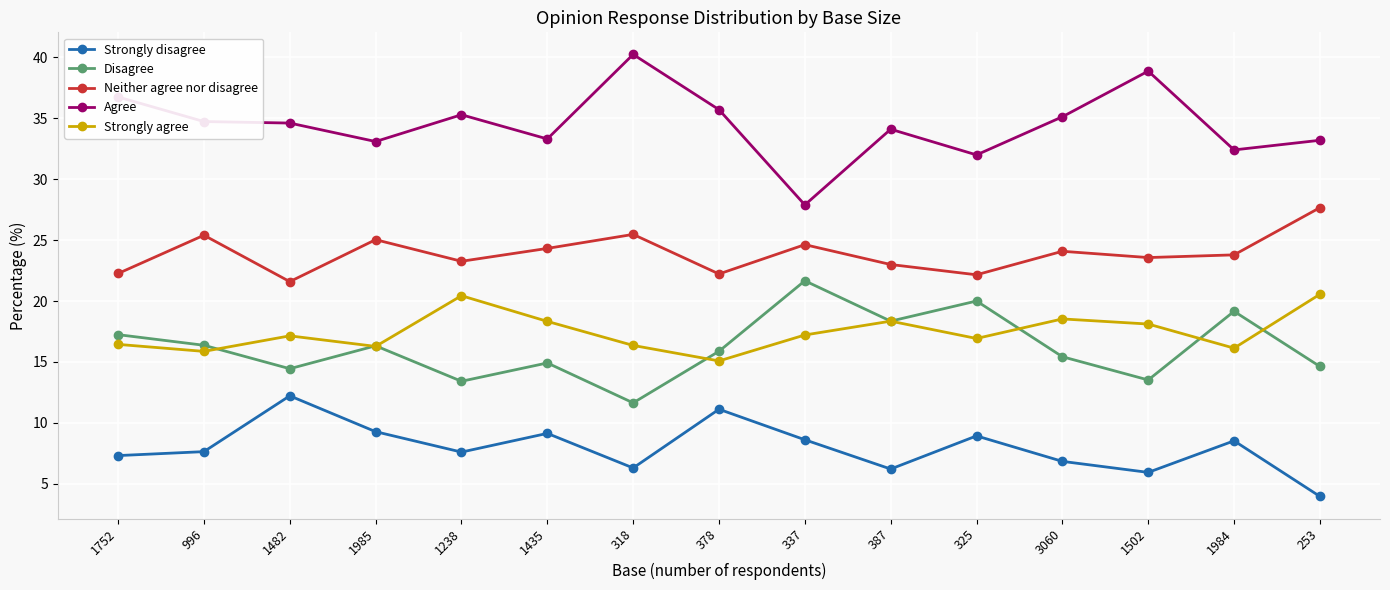

What are all the series names shown in the legend?

Strongly disagree, Disagree, Neither agree nor disagree, Agree, Strongly agree